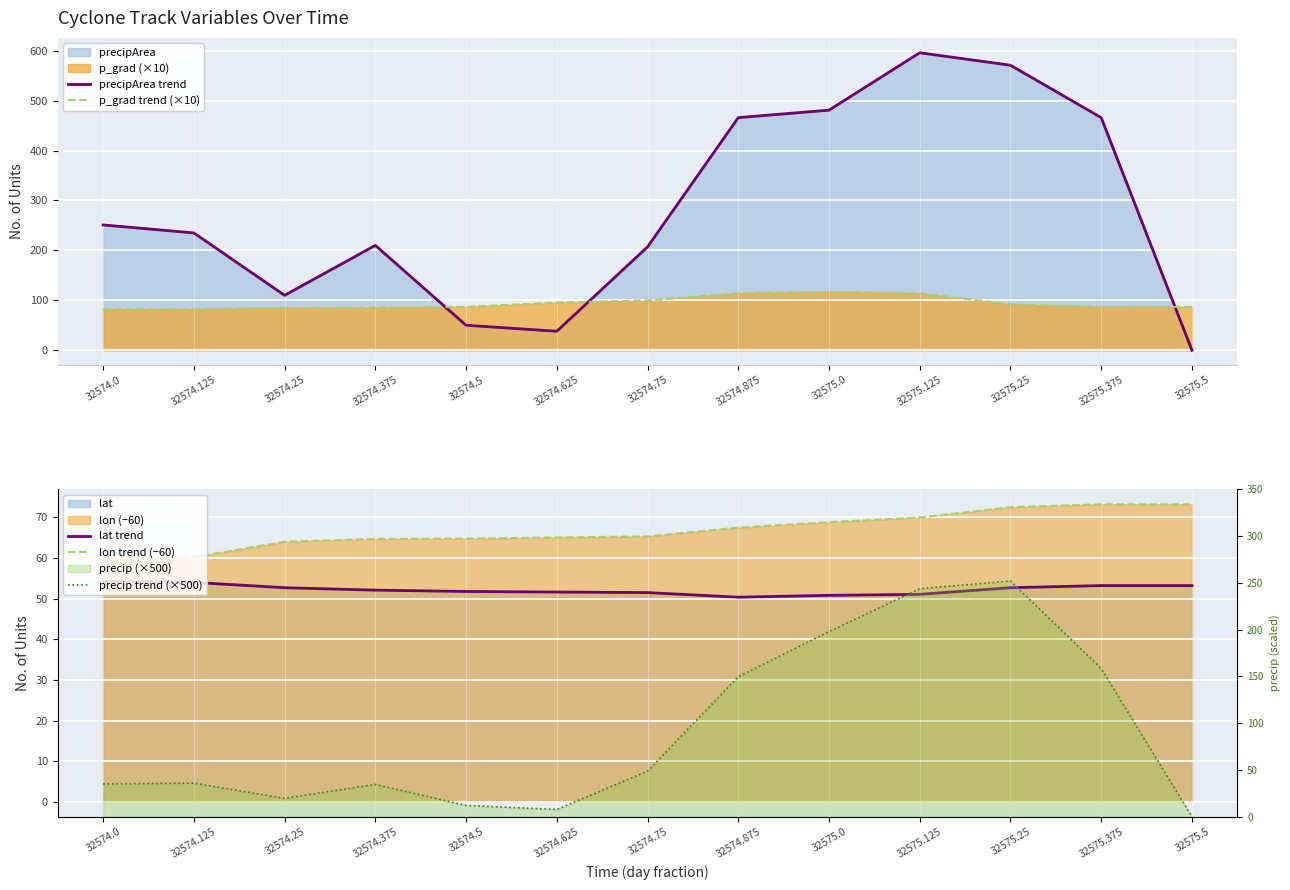

Is the value of p_grad trend (×10) at 32575.375 greater than the value of precipArea trend at 32574.0?

No